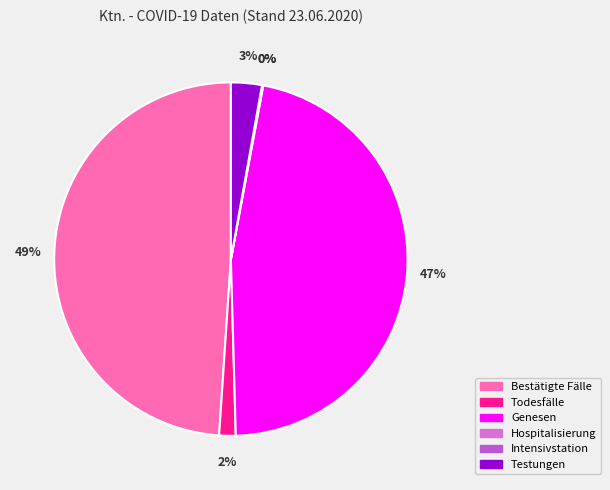

How many segments does this pie chart have?

6